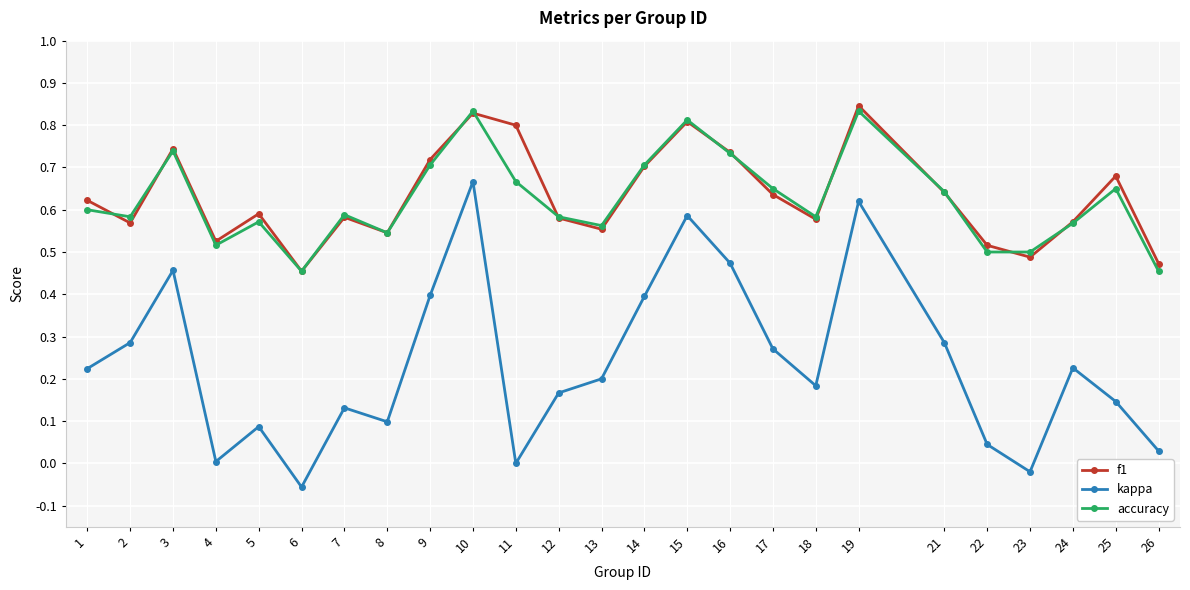

Where is the first local maximum for kappa?

3